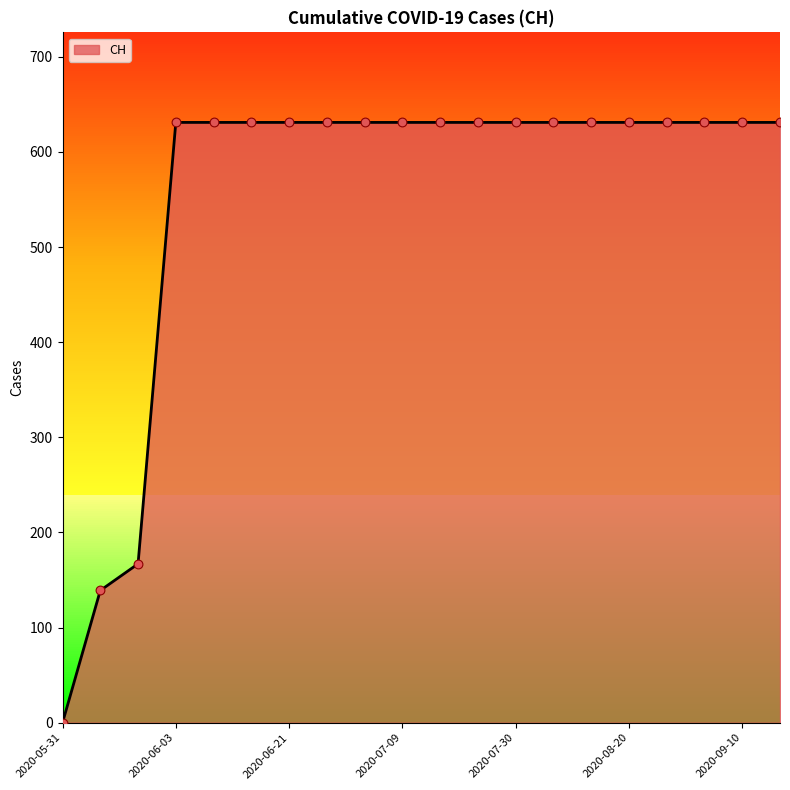

Which has a higher value, 2020-08-13 or 2020-06-01?

2020-08-13